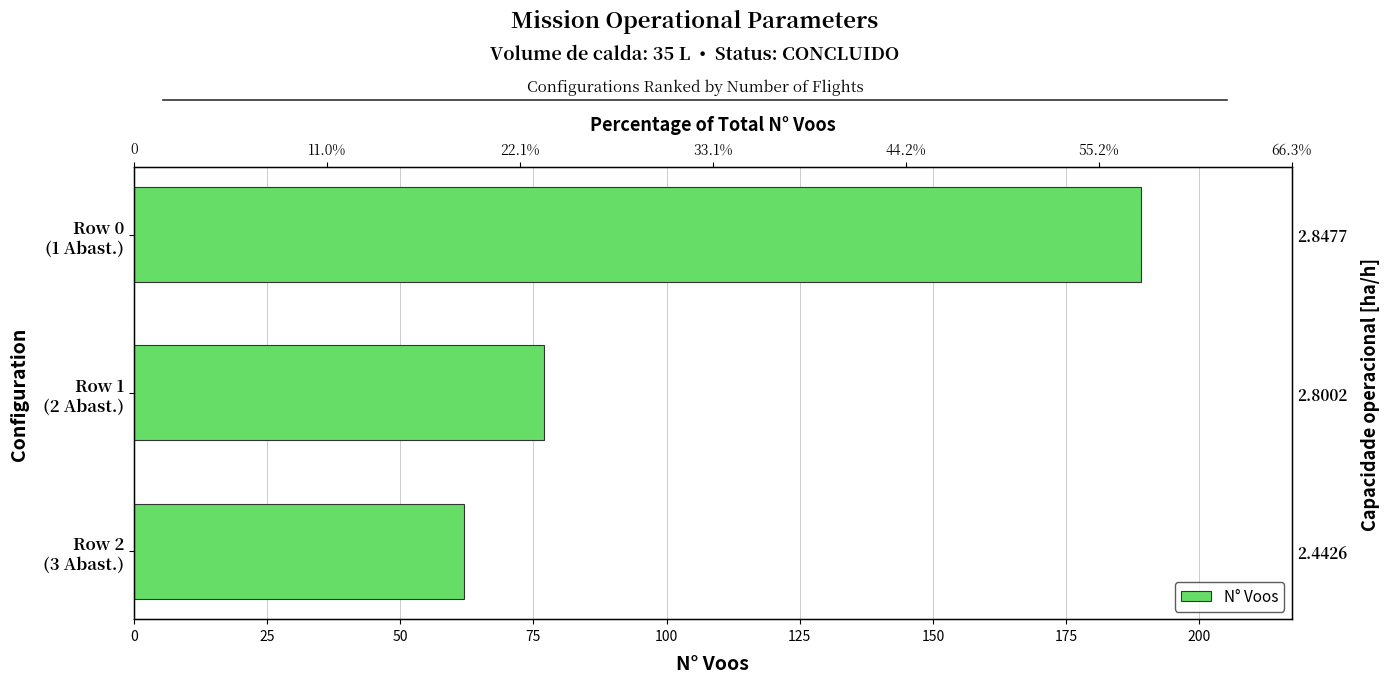

What is the sum of the values at Row 0 (1 Abast.) and Row 2 (3 Abast.)?

251